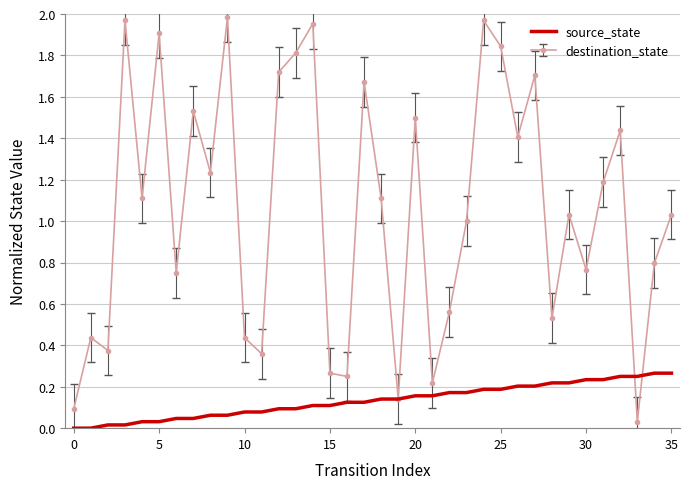

Which series has the widest spread of values?

destination_state